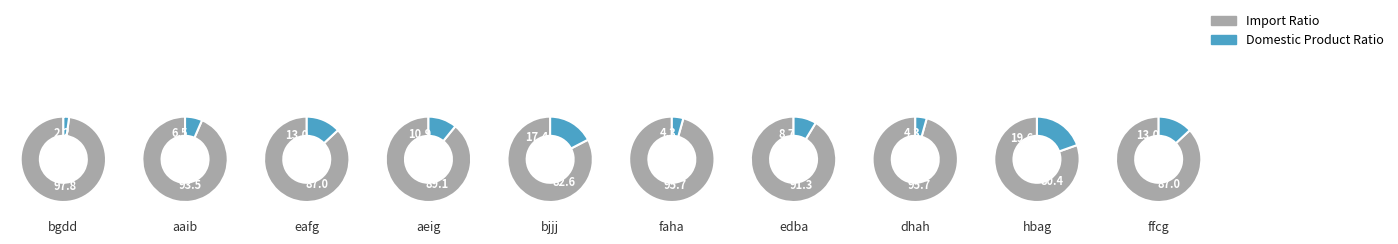

How many segments does this pie chart have?

10